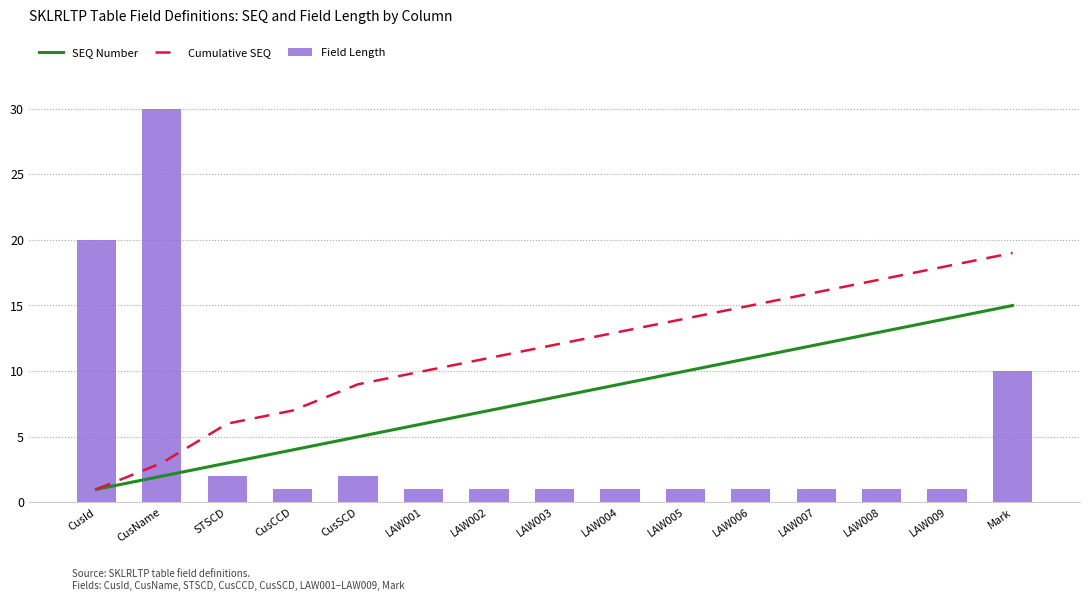

Is it true that Field Length equals 1 at CusCCD?

True